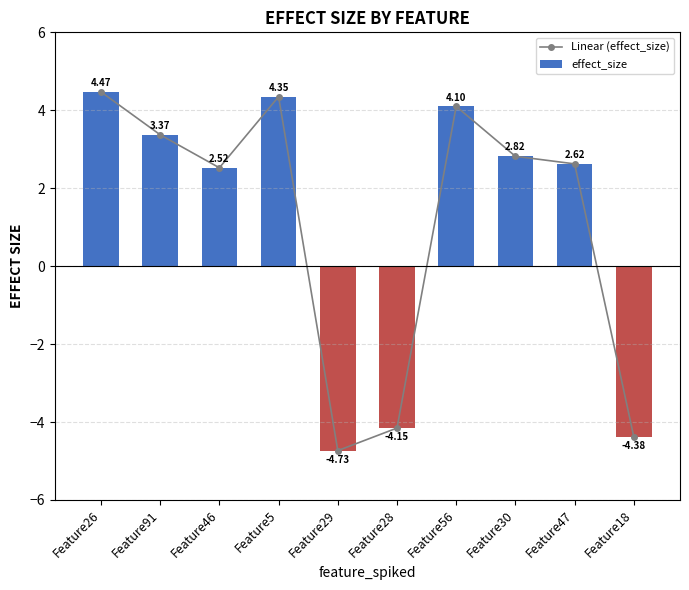

Read the Linear (effect_size) value at Feature26.

4.5